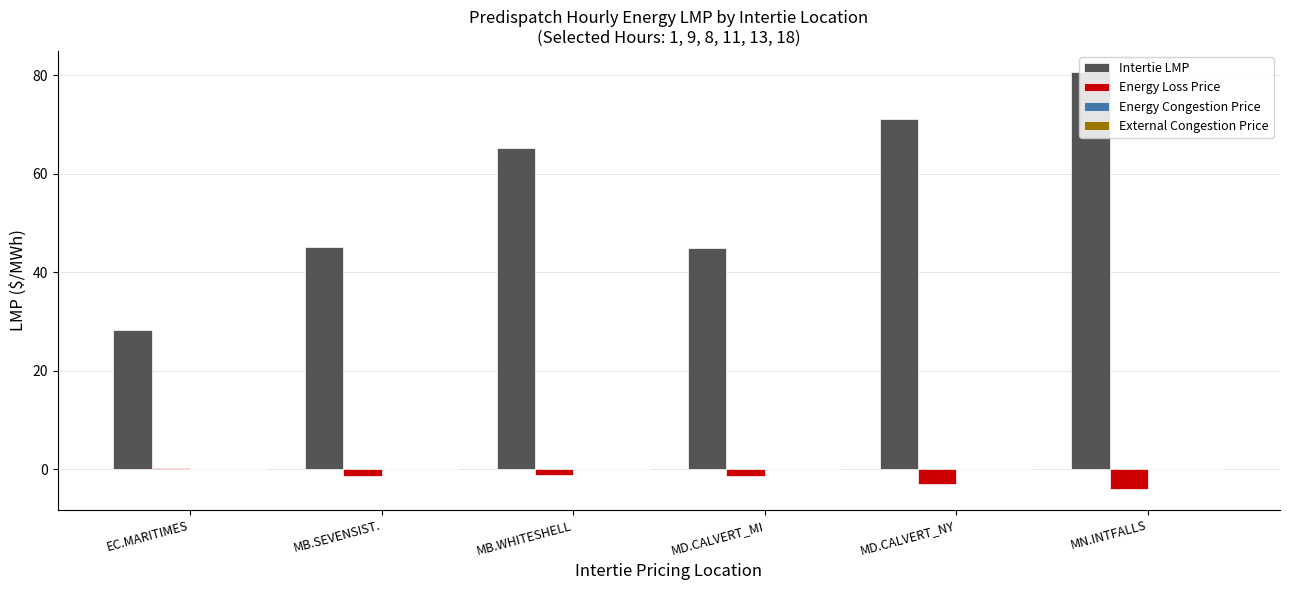

Are the bars horizontal?

No